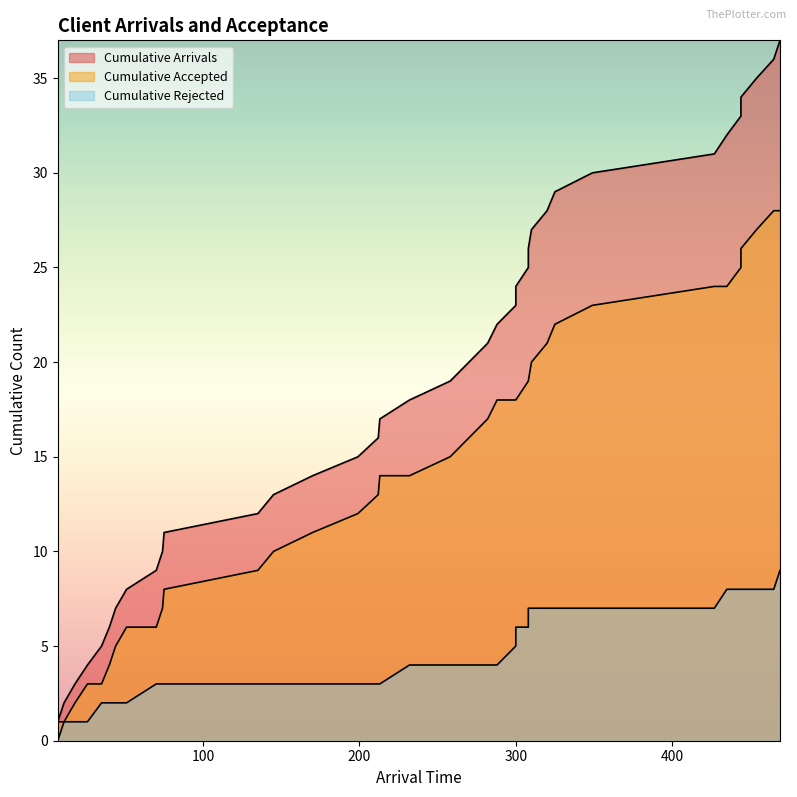

How many categories are shown in the chart?

37